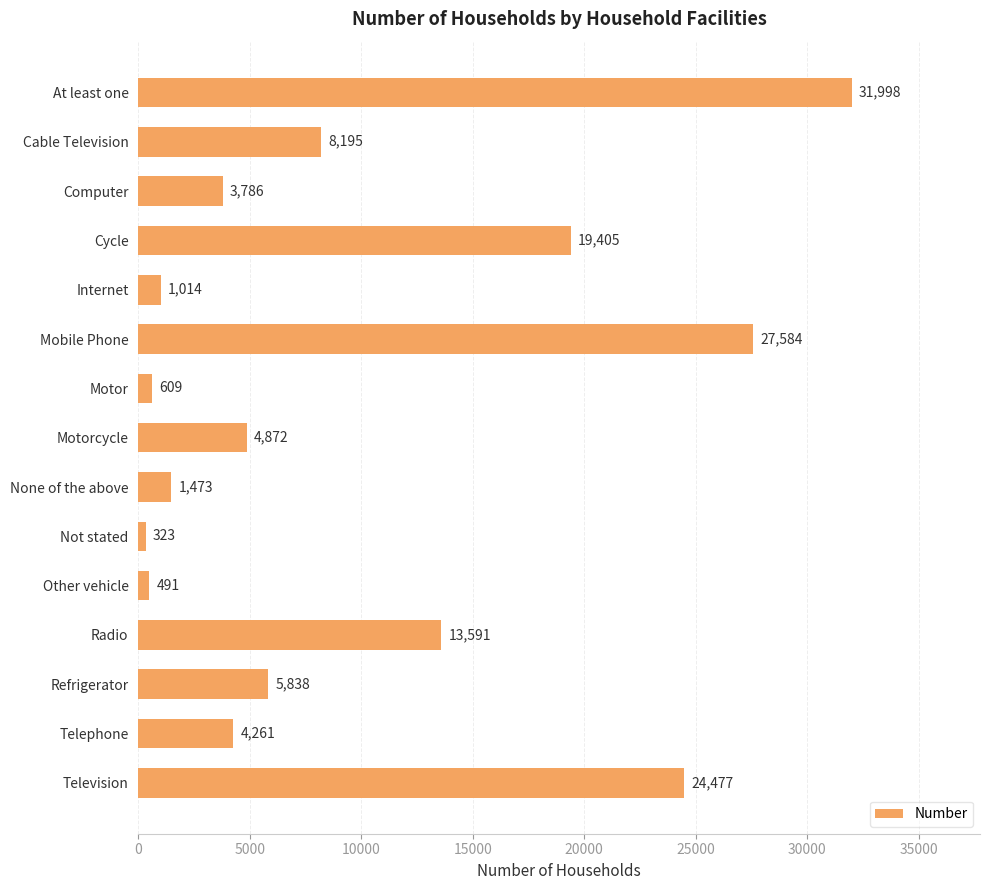

What is the label of the 3rd bar from the bottom?

Refrigerator